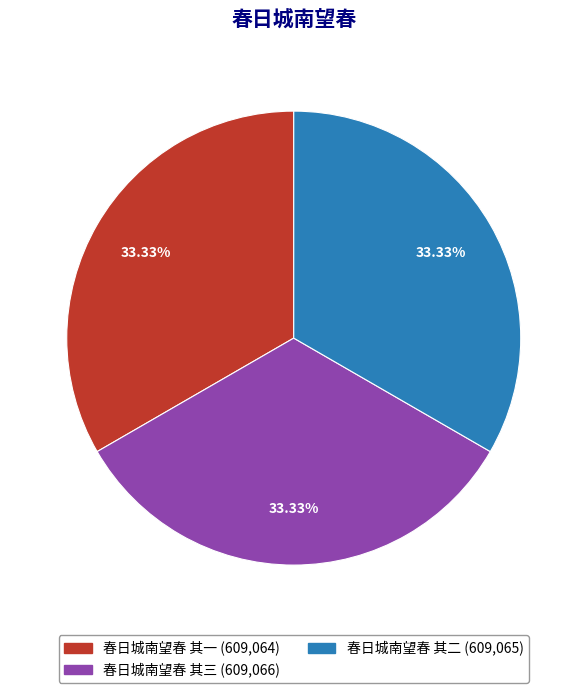

What is the ratio of the value at 春日城南望春 其一 to the value at 春日城南望春 其二?

1.0